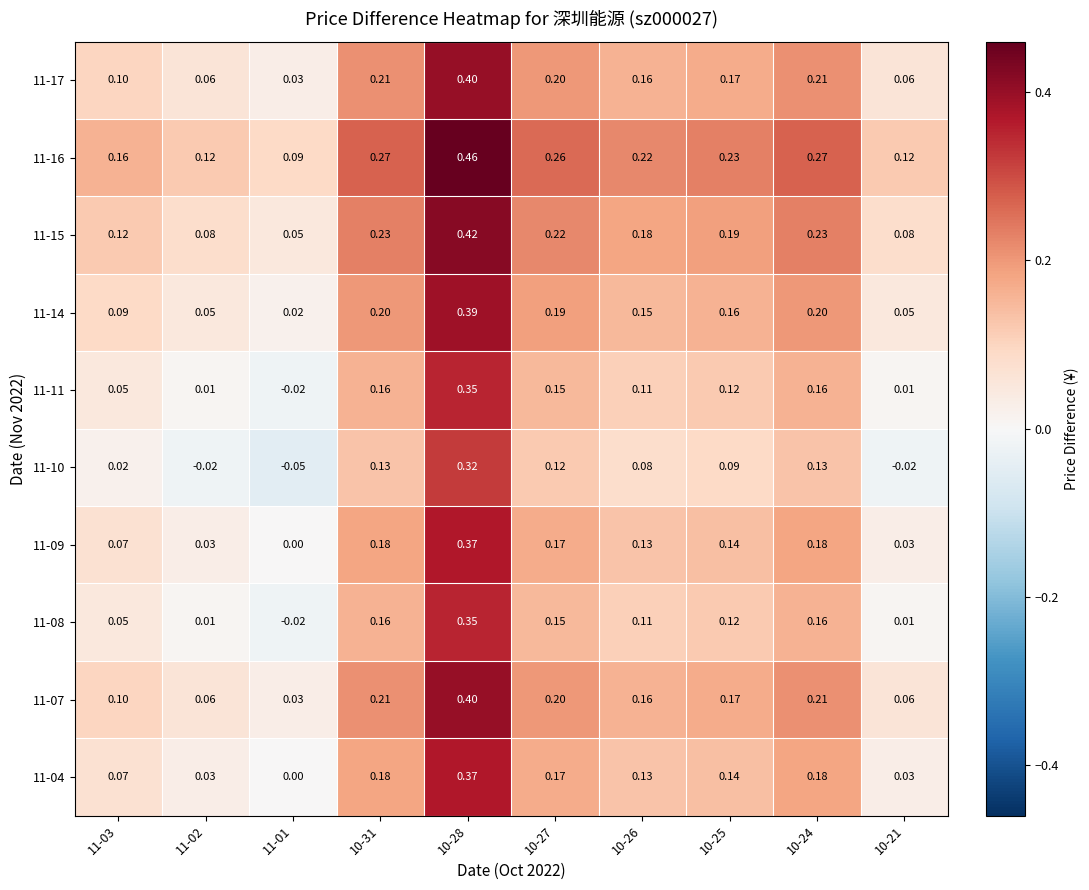

Is the value of 11-04 at 10-25 greater than the value of 11-09 at 10-24?

No